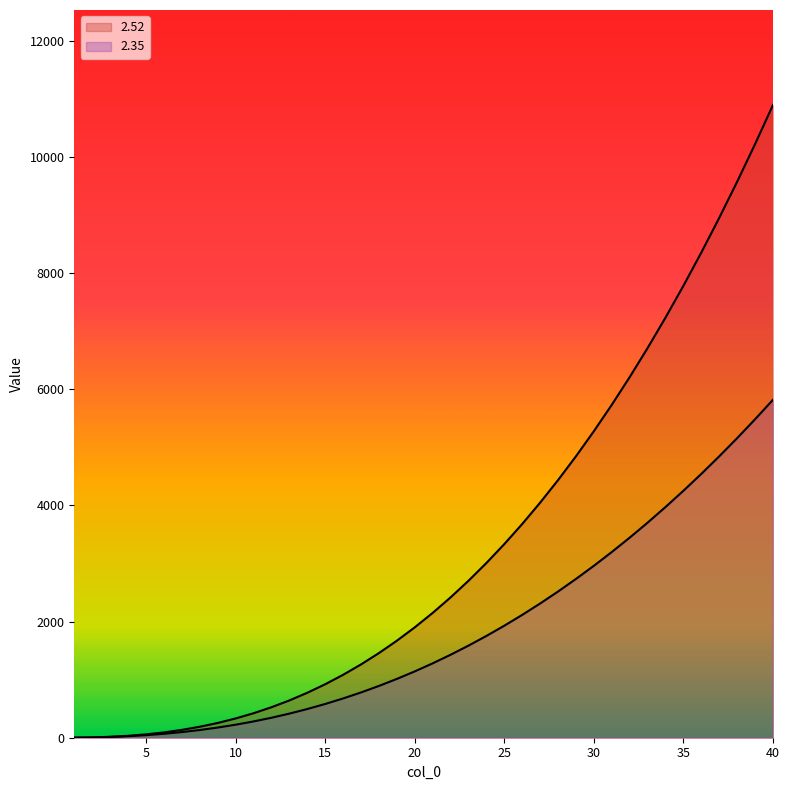

At how many categories does at least one series exceed 9493?

3